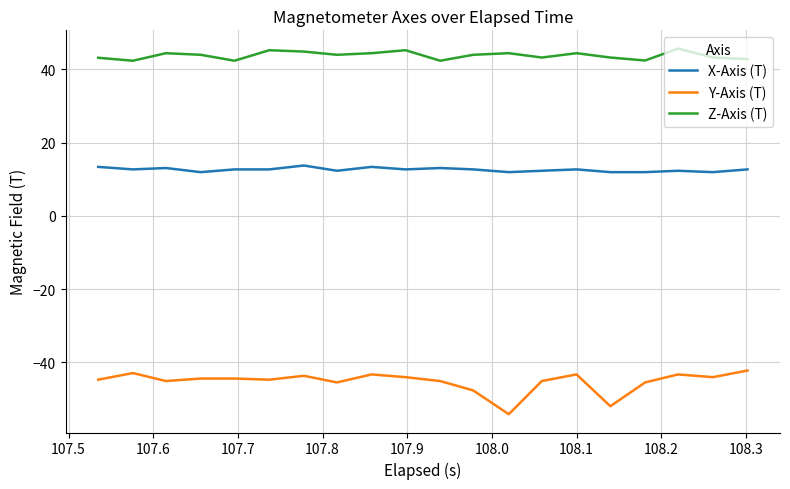

How many lines are shown in the chart?

3